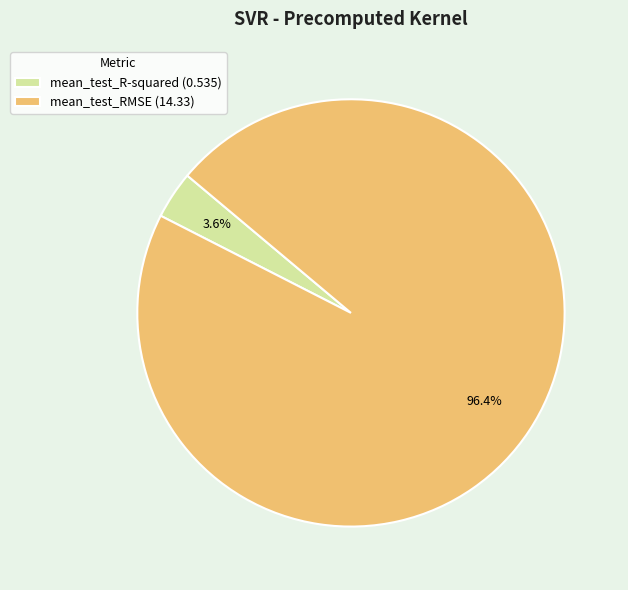

Count the number of slices in the pie.

2